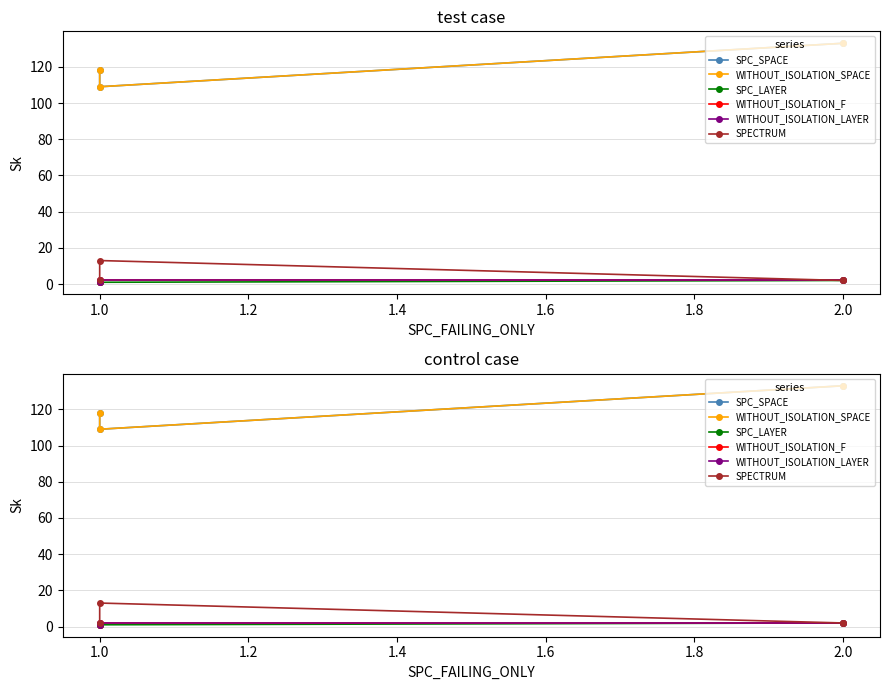

What is the maximum value shown in the chart?

133